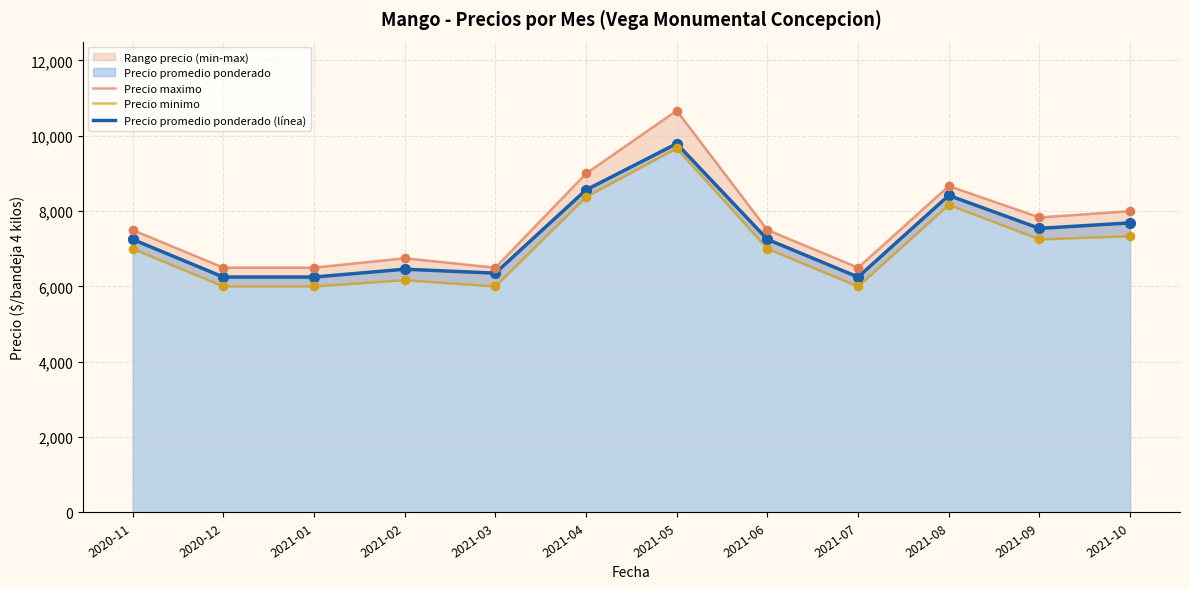

Which series reaches the minimum Y coordinate?

Precio minimo